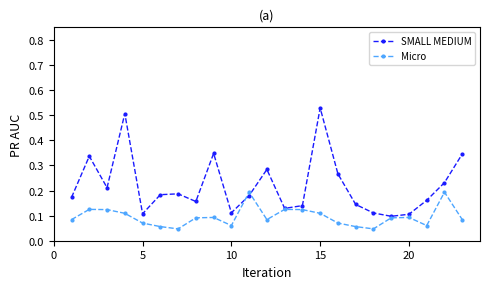

Count the Micro values in the range 0 to 1.

23